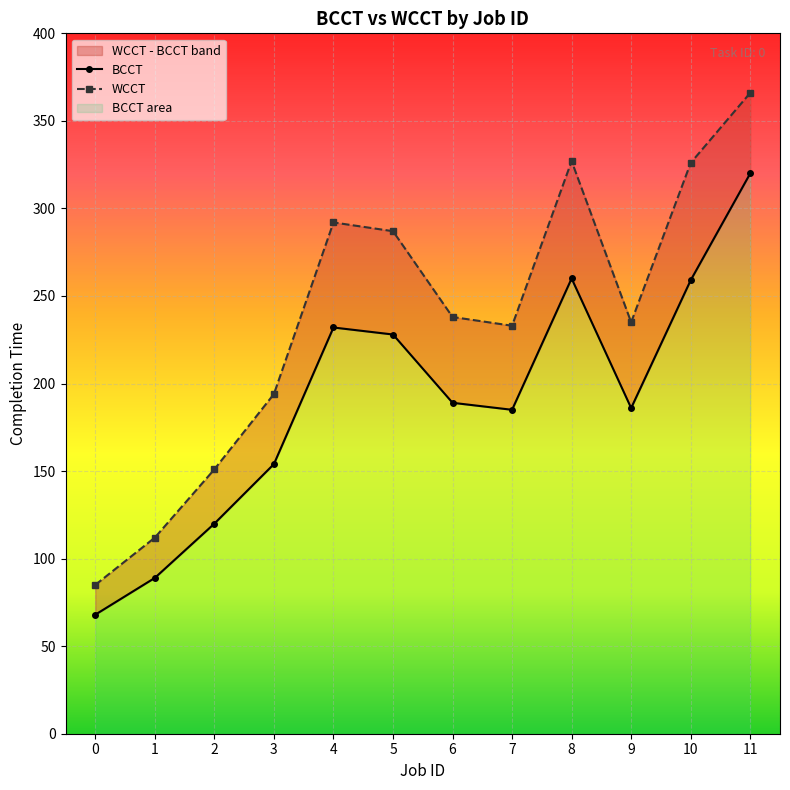

Which series changed the most between 4 and 9?

WCCT